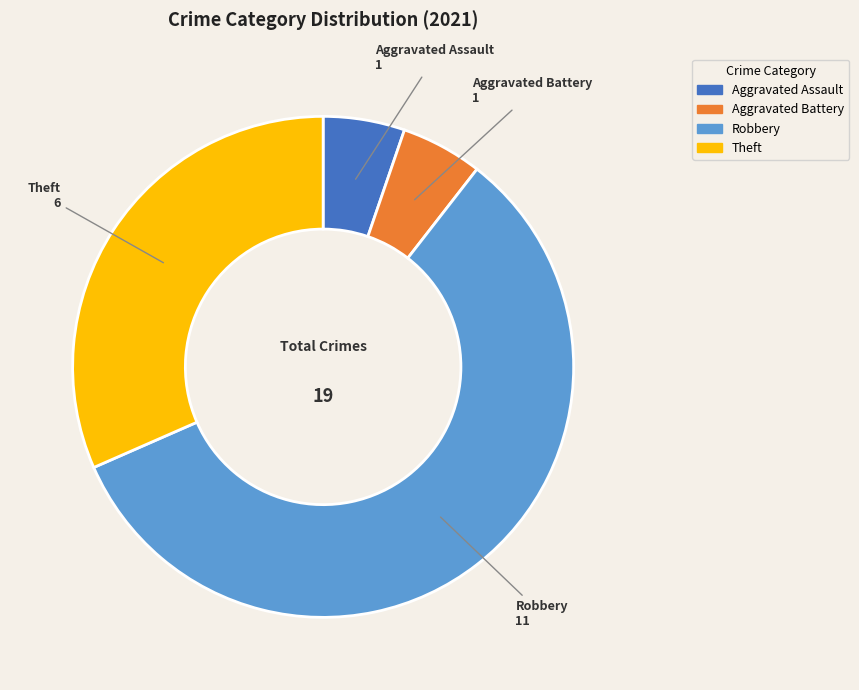

How many slices are in this pie chart?

4